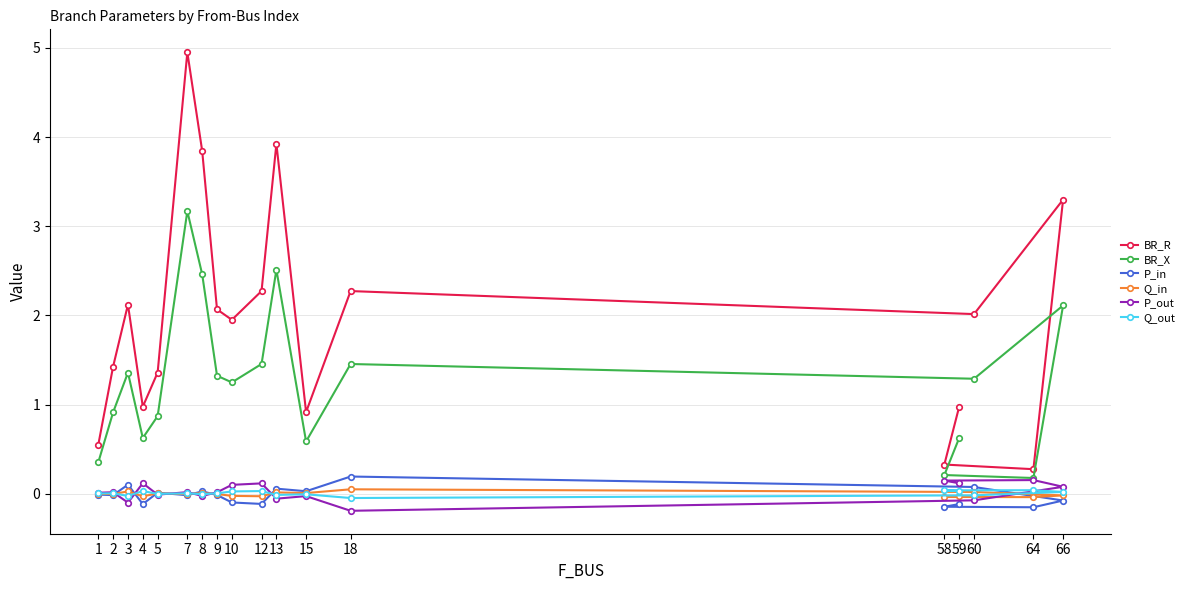

How many values in the Q_out series exceed 0?

11